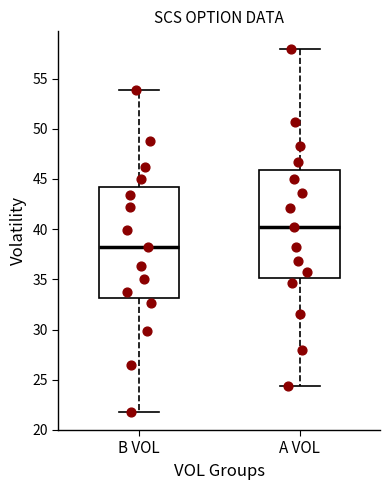

Which box has the lowest median line?

B VOL